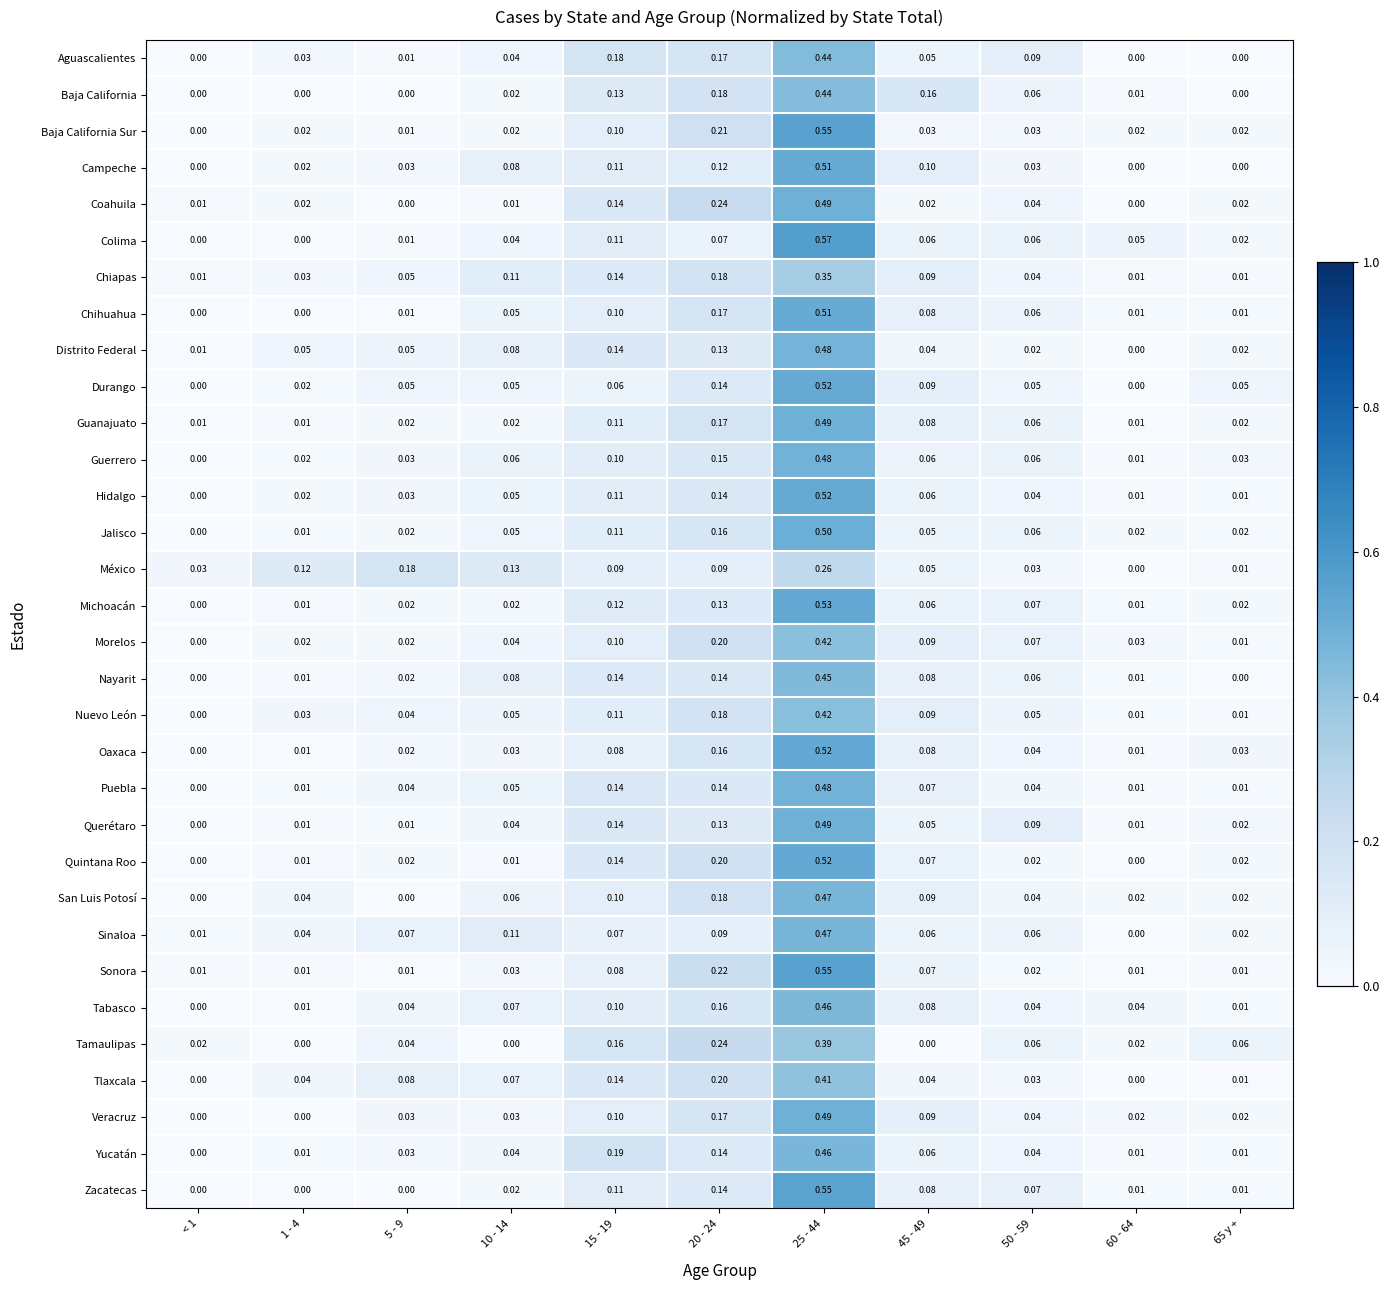

Which label corresponds to the largest value in the chart?

25 - 44